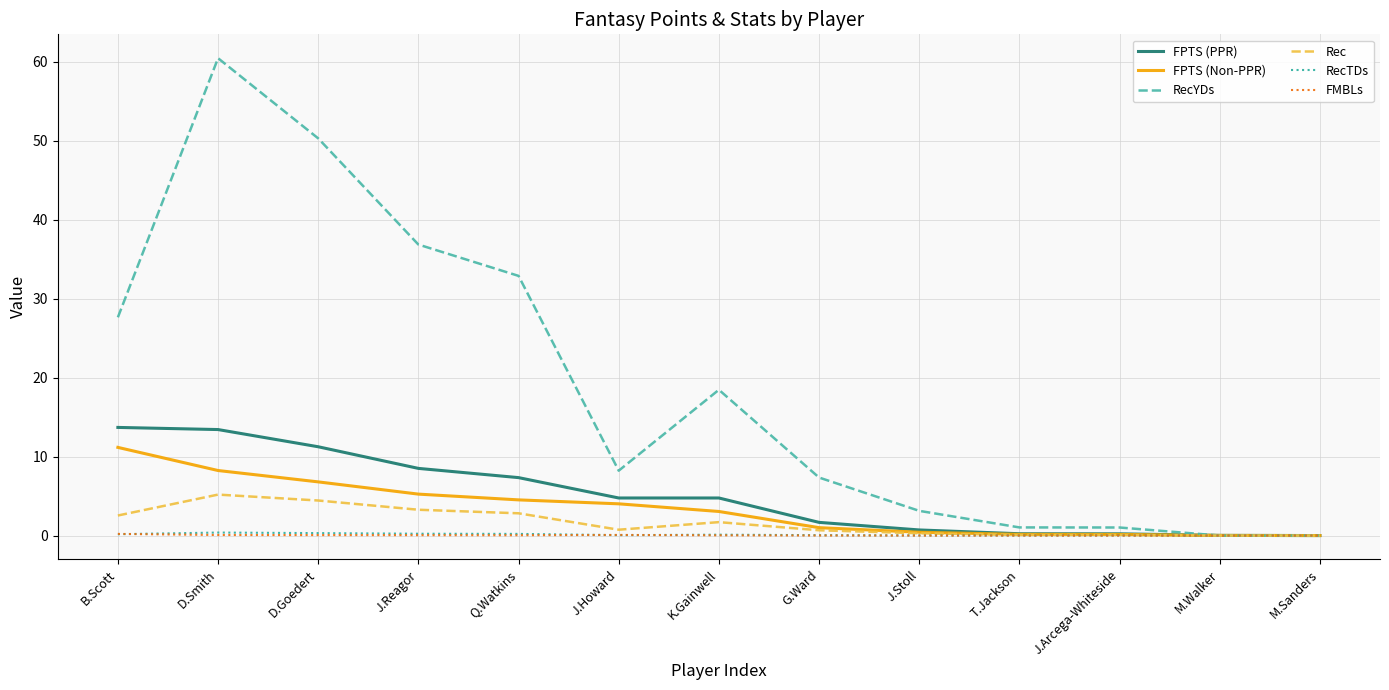

What is the maximum value for RecYDs?

60.5